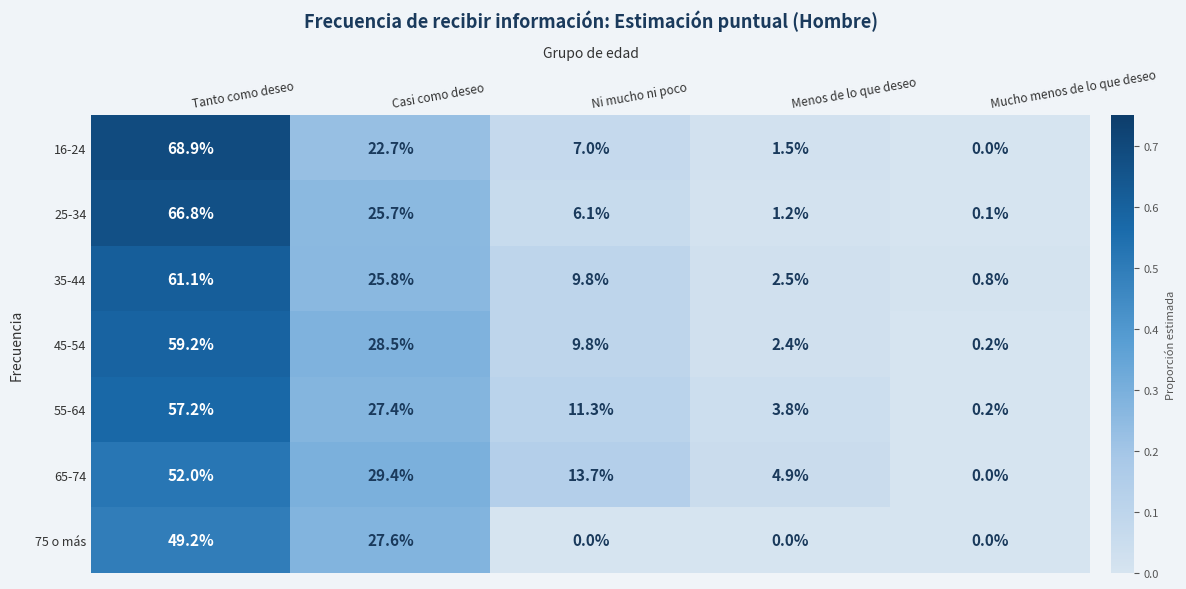

Which series has the largest range (max minus min)?

16-24